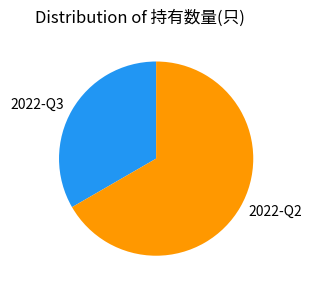

Does 2022-Q3 represent more than half of the total?

No